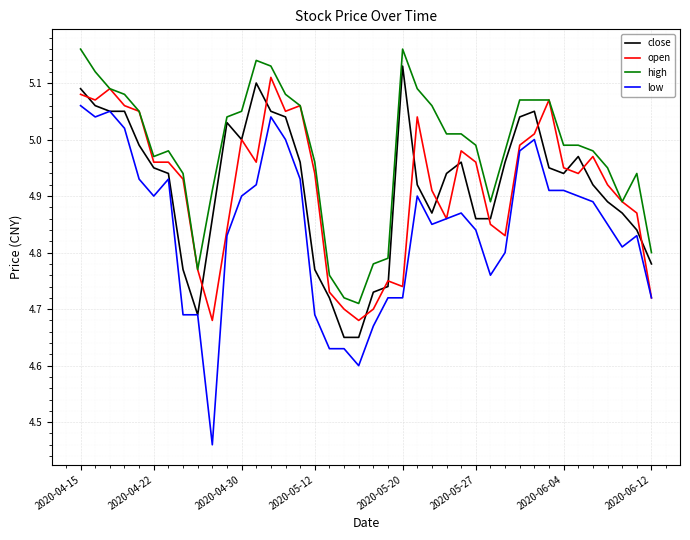

What are all the series names shown in the legend?

close, open, high, low